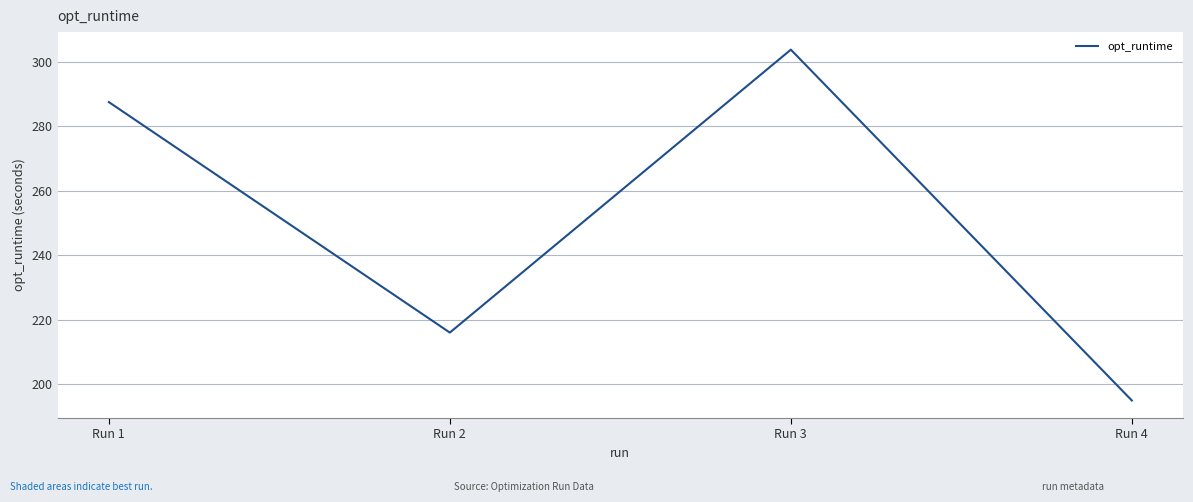

What is the difference between the second highest and minimum values?

92.7